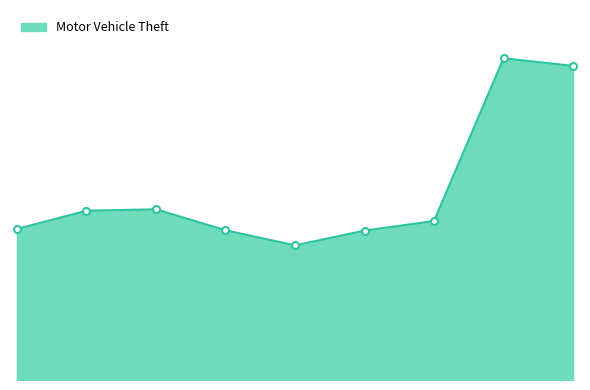

Does the chart display data point markers on the line(s)?

No